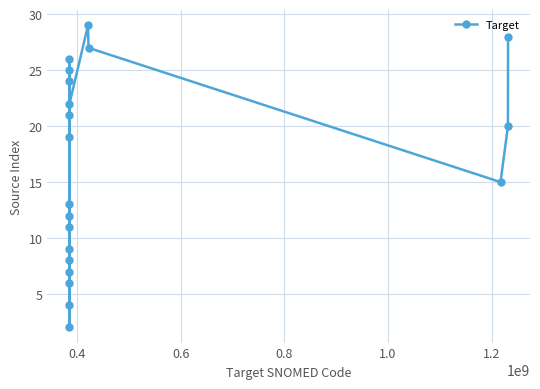

How many interior local peaks (higher than both neighbors) does the data have?

5